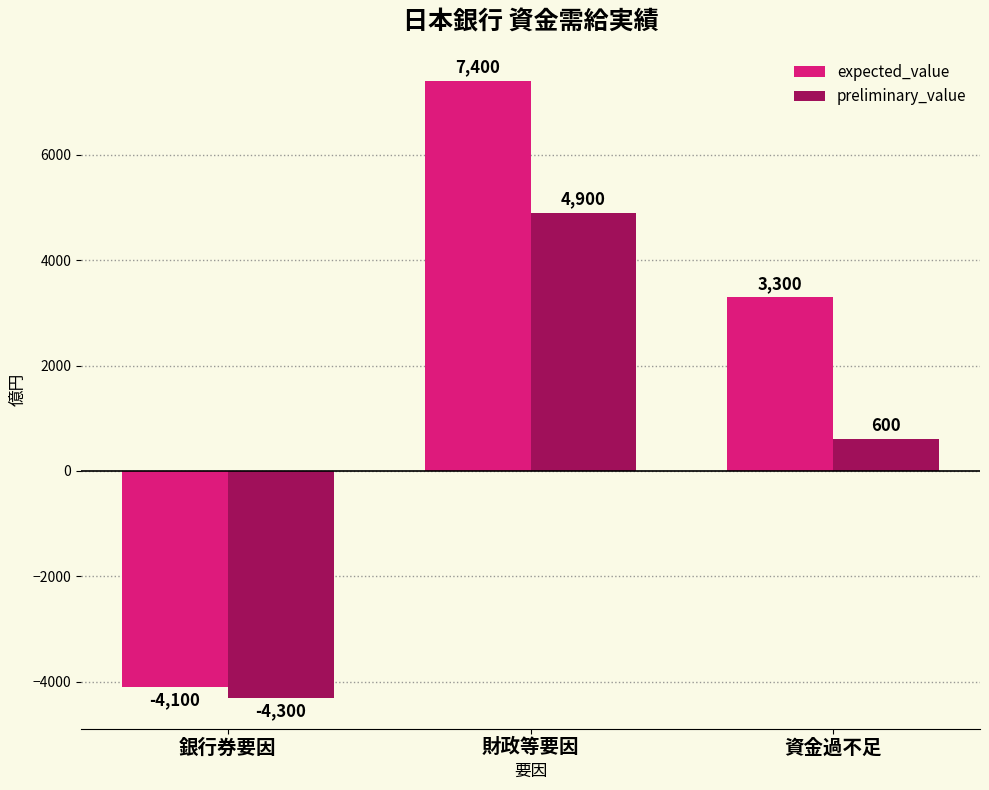

What is the label of the 3rd bar from the right?

銀行券要因